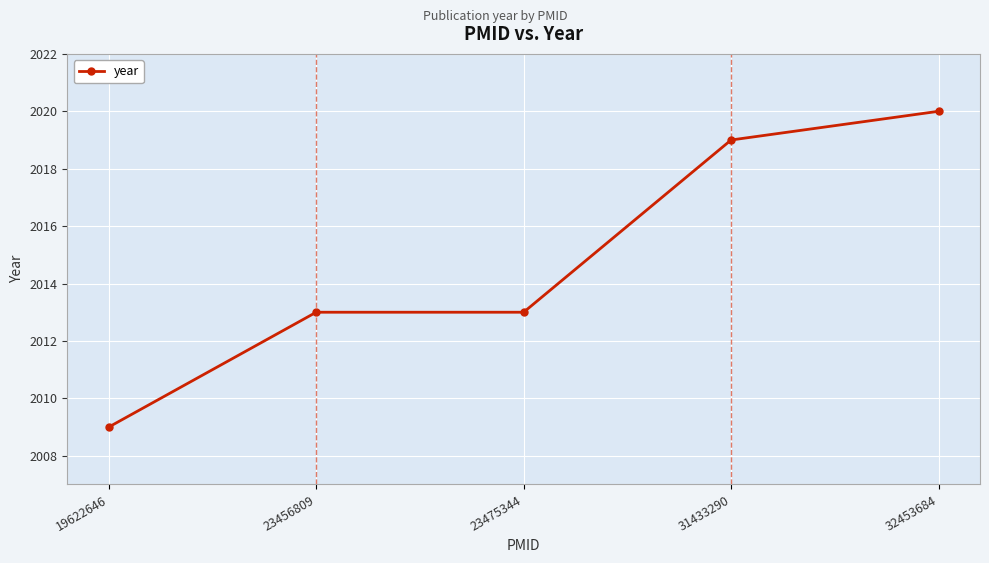

Reading right to left, what are all the values shown in this chart?

2020	2019	2013	2013	2009